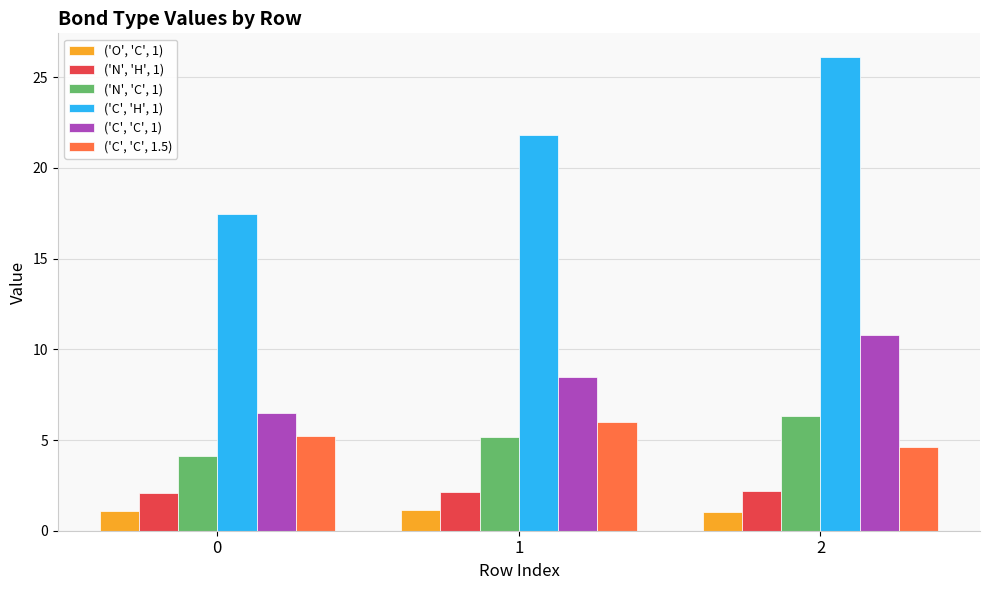

Rank the categories by ('N', 'C', 1) value from lowest to highest.

0, 1, 2